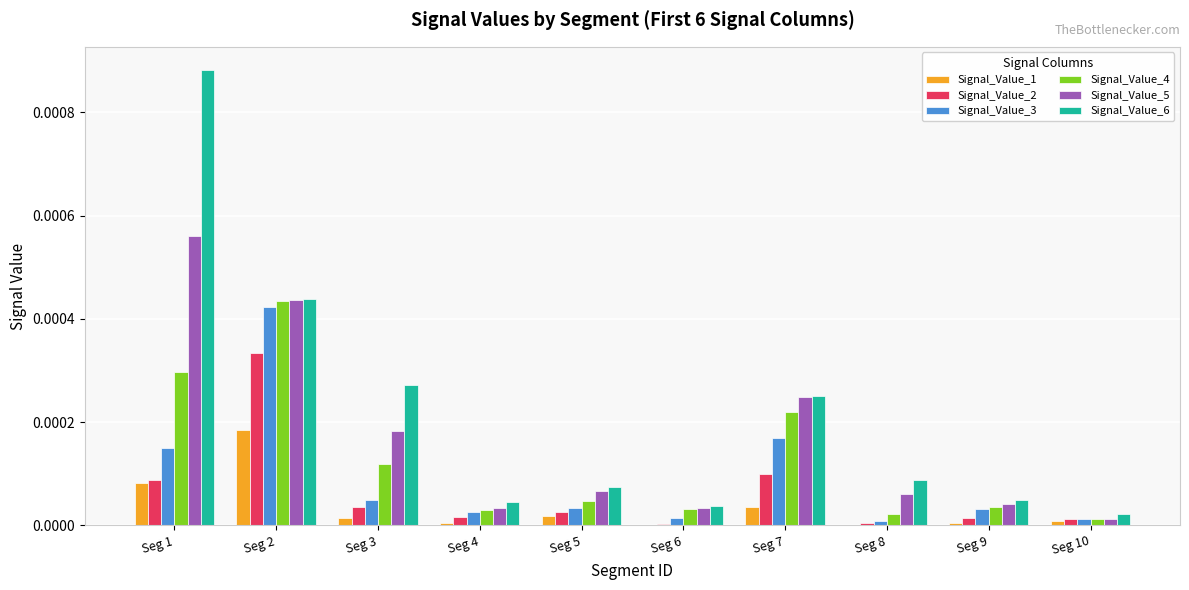

The value of Signal_Value_4 at Seg 4 is 0.0. True or false?

True